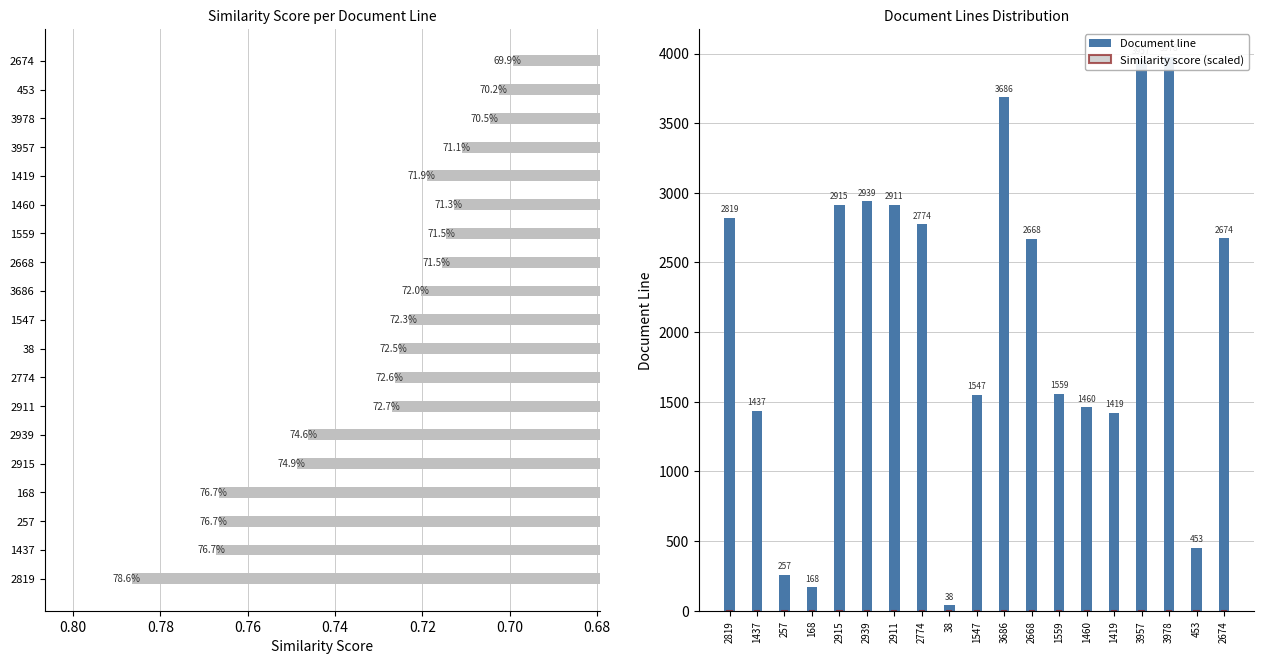

Reading left to right, list all the values displayed in this chart.

Similarity score: 0.8	0.8	0.8	0.8	0.7	0.7	0.7	0.7	0.7	0.7	0.7	0.7	0.7	0.7	0.7	0.7	0.7	0.7	0.7
Document line: 2819.0	1437.0	257.0	168.0	2915.0	2939.0	2911.0	2774.0	38.0	1547.0	3686.0	2668.0	1559.0	1460.0	1419.0	3957.0	3978.0	453.0	2674.0
Similarity score (scaled): 0.6	0.3	0.1	0.0	0.6	0.6	0.6	0.5	0.0	0.3	0.7	0.5	0.3	0.3	0.3	0.8	0.8	0.1	0.5